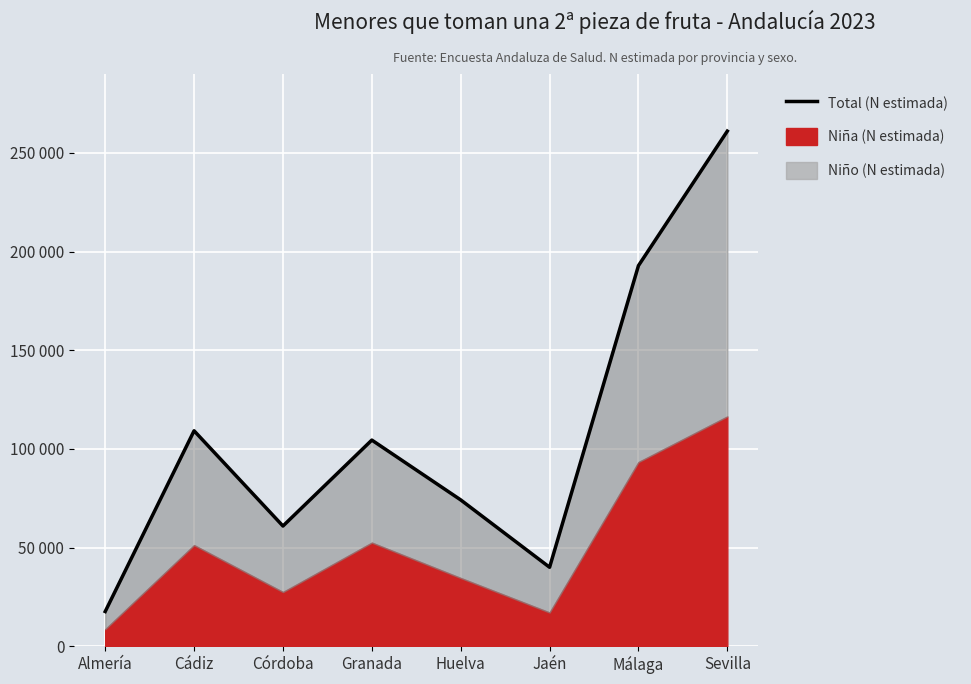

How many categories are shown in the chart?

8